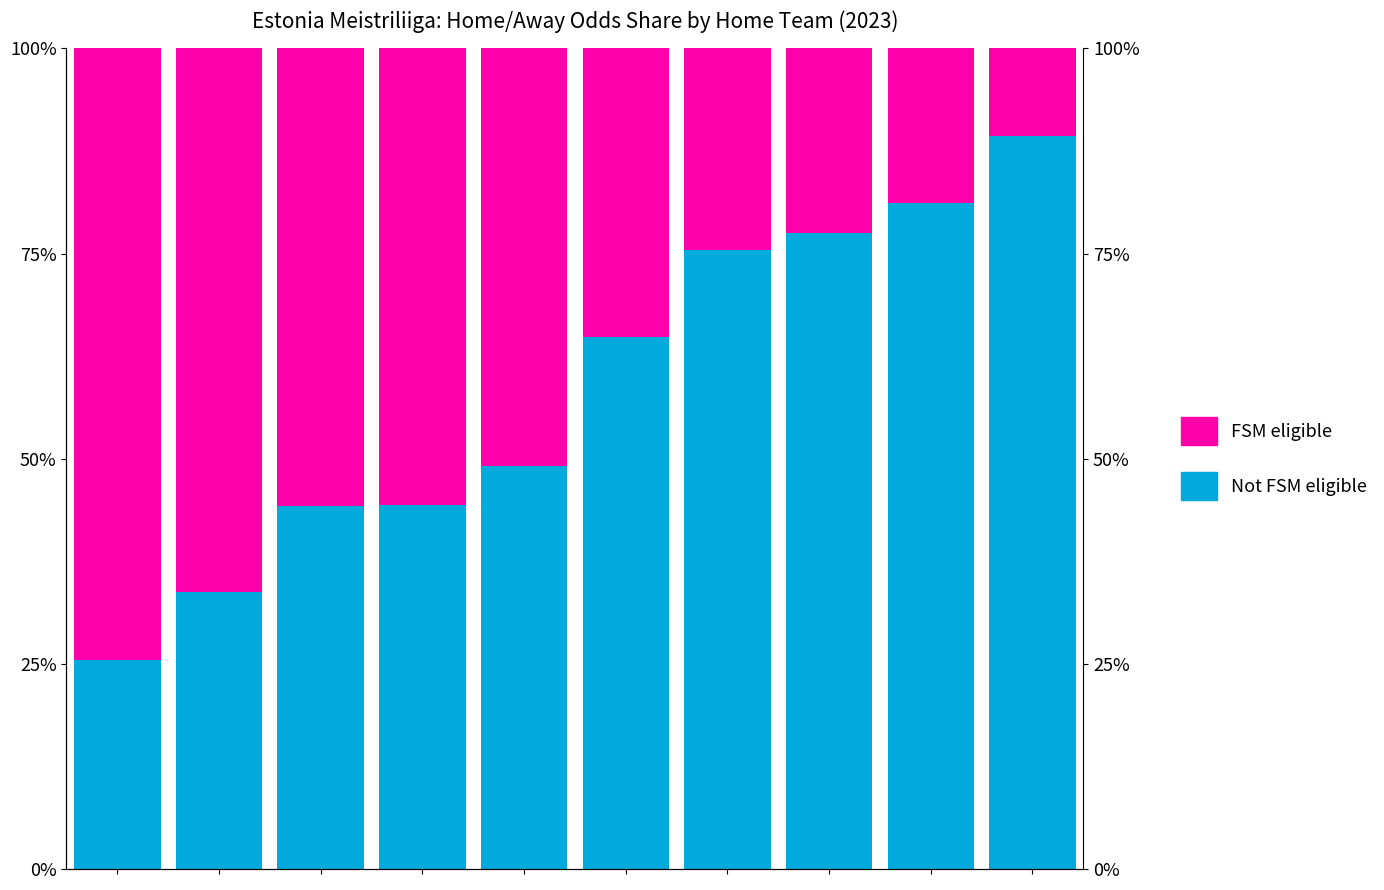

Reading left to right, what are all the values shown in this chart?

Not FSM eligible: 0=25.5	1=33.7	2=44.3	3=44.4	4=49.2	5=64.8	6=75.5	7=77.5	8=81.1	9=89.4
FSM eligible: 0=74.5	1=66.3	2=55.7	3=55.6	4=50.8	5=35.2	6=24.5	7=22.5	8=18.9	9=10.6